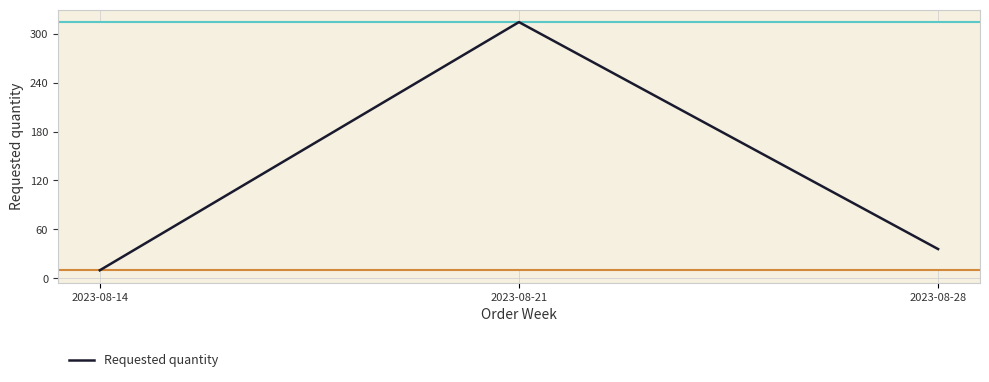

Rank the categories by value from highest to lowest.

2023-08-21, 2023-08-28, 2023-08-14